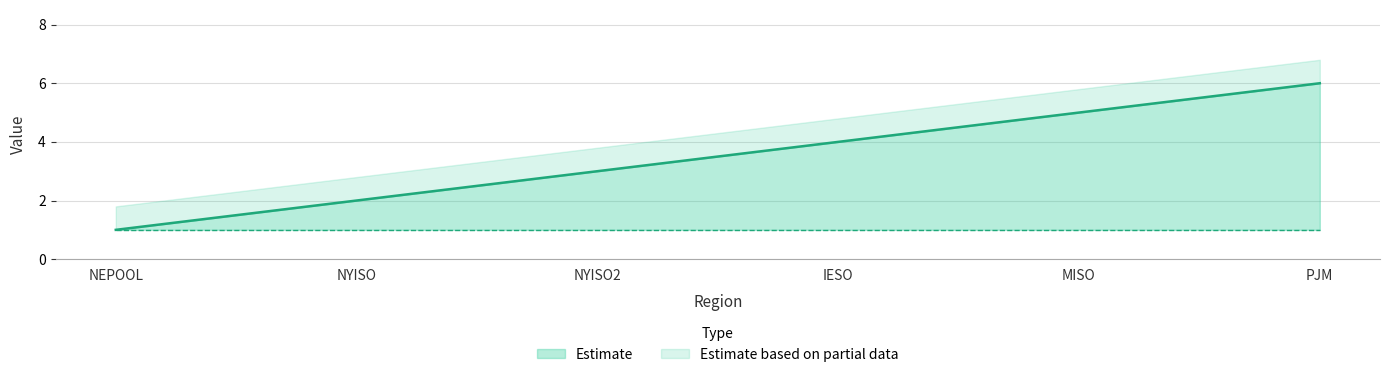

At which category is the sum across all series the highest?

PJM